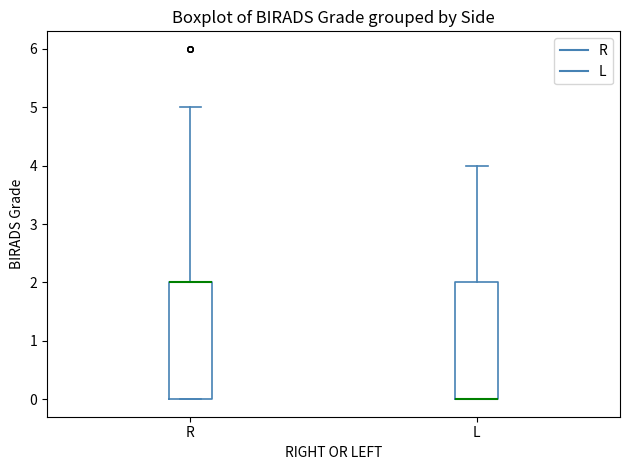

Where is the upper edge of the box for L on the y-axis? The values are not printed on the chart, so give them approximately, as read against the axis.

2